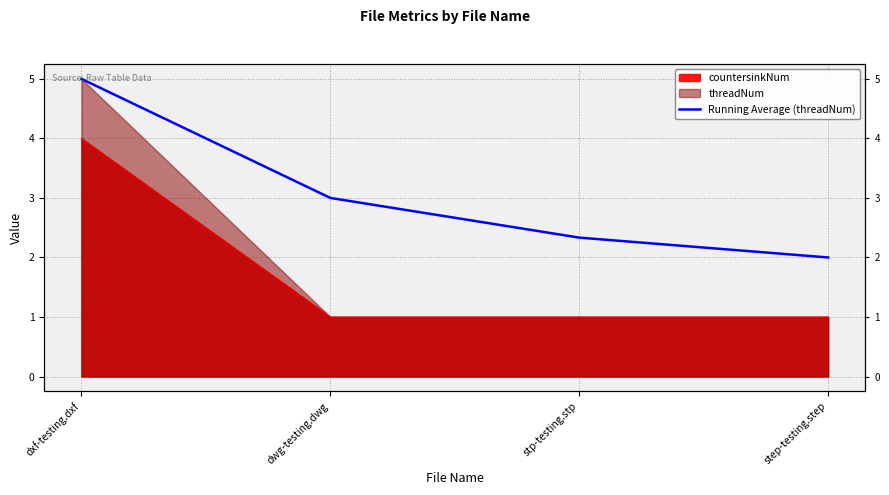

The chart shows a value of 3.0 at dwg-testing.dwg. True or false?

True